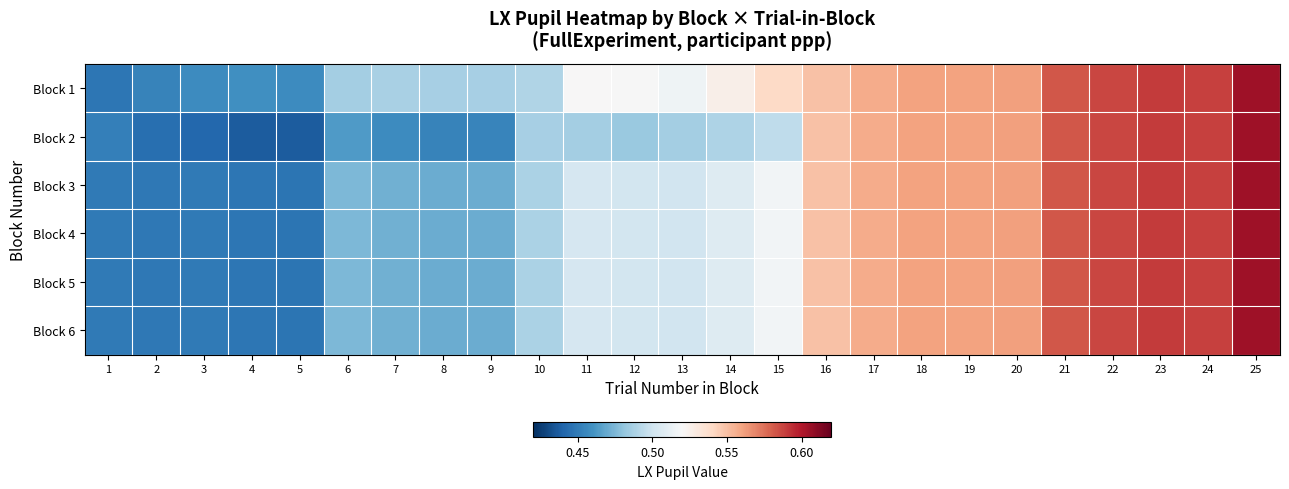

Reading left to right, what are all the values shown in this chart?

Block 1: 1=0.4	2=0.5	3=0.5	4=0.5	5=0.5	6=0.5	7=0.5	8=0.5	9=0.5	10=0.5	11=0.5	12=0.5	13=0.5	14=0.5	15=0.5	16=0.5	17=0.6	18=0.6	19=0.6	20=0.6	21=0.6	22=0.6	23=0.6	24=0.6	25=0.6
Block 2: 1=0.5	2=0.4	3=0.4	4=0.4	5=0.4	6=0.5	7=0.5	8=0.5	9=0.5	10=0.5	11=0.5	12=0.5	13=0.5	14=0.5	15=0.5	16=0.5	17=0.6	18=0.6	19=0.6	20=0.6	21=0.6	22=0.6	23=0.6	24=0.6	25=0.6
Block 3: 1=0.4	2=0.4	3=0.4	4=0.4	5=0.4	6=0.5	7=0.5	8=0.5	9=0.5	10=0.5	11=0.5	12=0.5	13=0.5	14=0.5	15=0.5	16=0.5	17=0.6	18=0.6	19=0.6	20=0.6	21=0.6	22=0.6	23=0.6	24=0.6	25=0.6
Block 4: 1=0.4	2=0.4	3=0.4	4=0.4	5=0.4	6=0.5	7=0.5	8=0.5	9=0.5	10=0.5	11=0.5	12=0.5	13=0.5	14=0.5	15=0.5	16=0.5	17=0.6	18=0.6	19=0.6	20=0.6	21=0.6	22=0.6	23=0.6	24=0.6	25=0.6
Block 5: 1=0.4	2=0.4	3=0.4	4=0.4	5=0.4	6=0.5	7=0.5	8=0.5	9=0.5	10=0.5	11=0.5	12=0.5	13=0.5	14=0.5	15=0.5	16=0.5	17=0.6	18=0.6	19=0.6	20=0.6	21=0.6	22=0.6	23=0.6	24=0.6	25=0.6
Block 6: 1=0.4	2=0.4	3=0.4	4=0.4	5=0.4	6=0.5	7=0.5	8=0.5	9=0.5	10=0.5	11=0.5	12=0.5	13=0.5	14=0.5	15=0.5	16=0.5	17=0.6	18=0.6	19=0.6	20=0.6	21=0.6	22=0.6	23=0.6	24=0.6	25=0.6